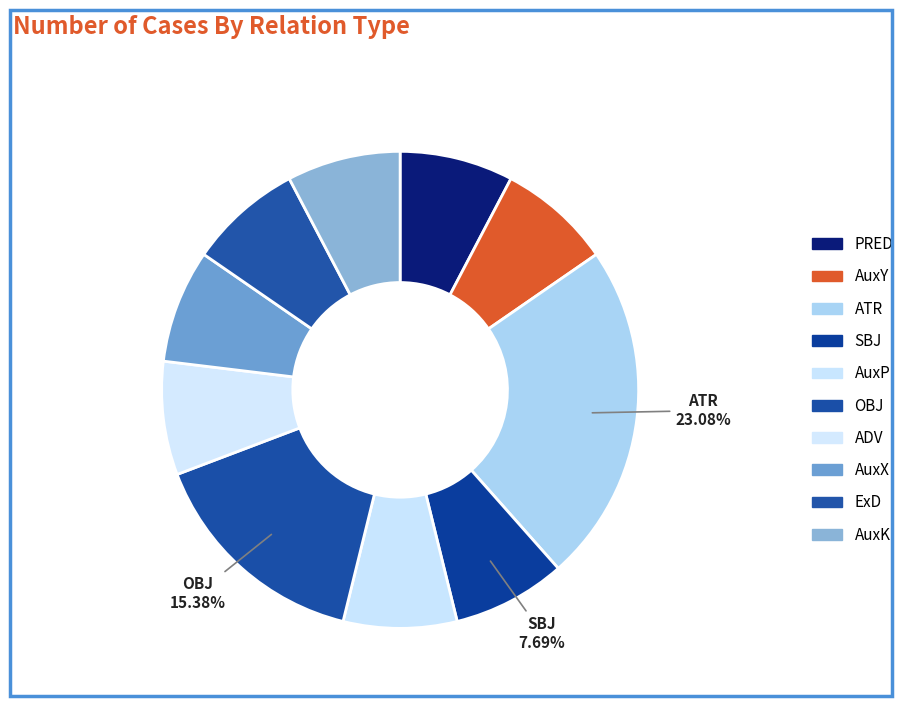

How many slices are in this pie chart?

10